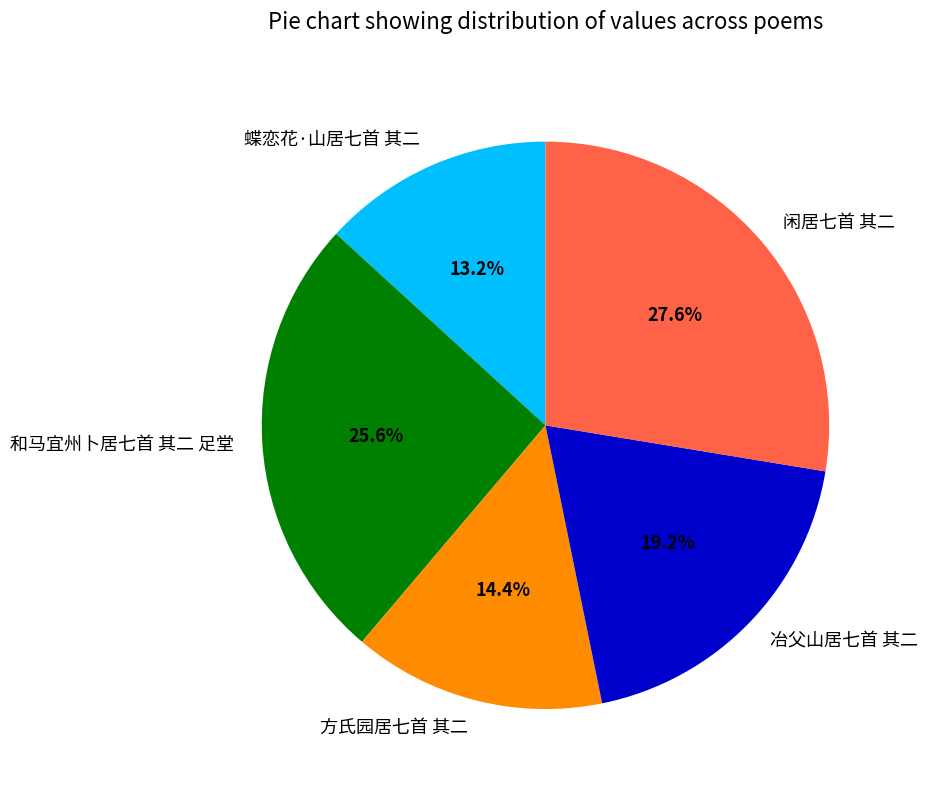

To the nearest percent, what is the difference between the largest and smallest slice percentages?

14%